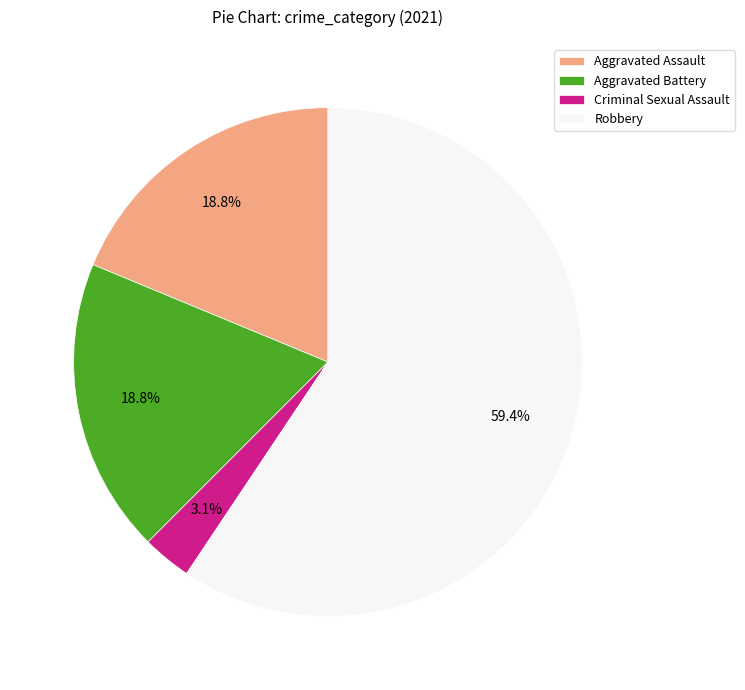

What percentage is the Aggravated Assault slice, to the nearest percent?

19%